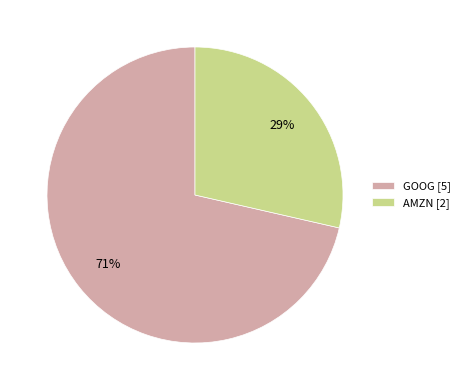

Do AMZN and GOOG together represent more than half of the pie?

Yes